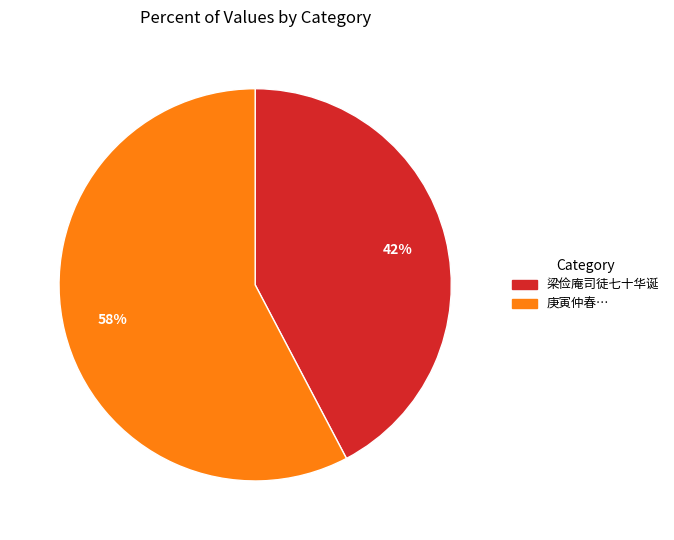

To the nearest percent, what is the average slice percentage?

50%